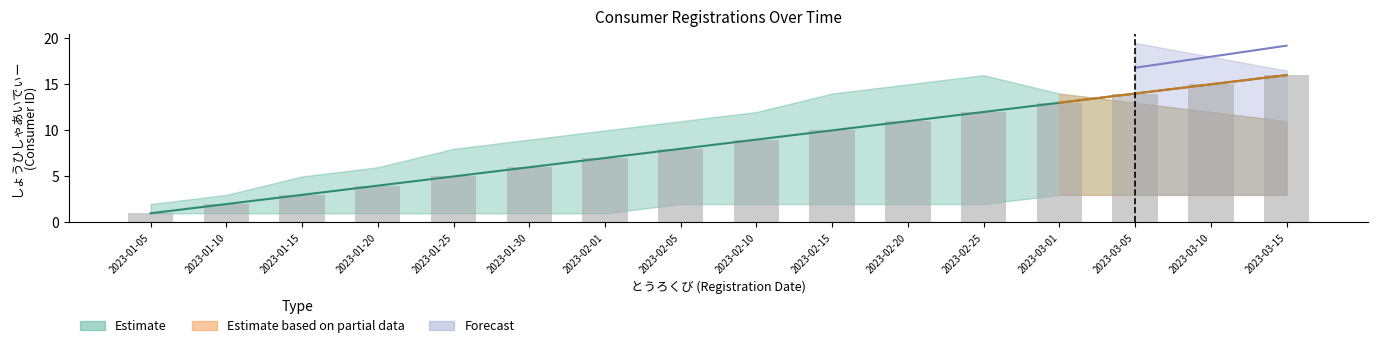

Reading left to right, extract all data points from this chart.

1	2	3	4	5	6	7	8	9	10	11	12	13	14	15	16